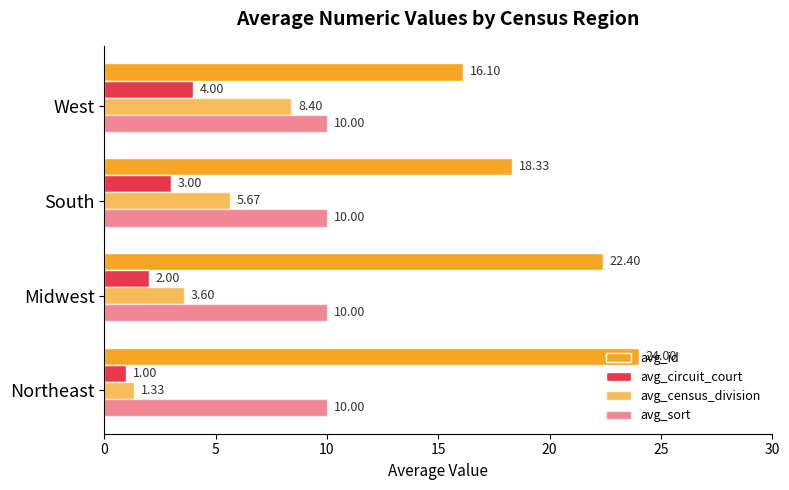

What is the minimum value for avg_census_division?

1.3